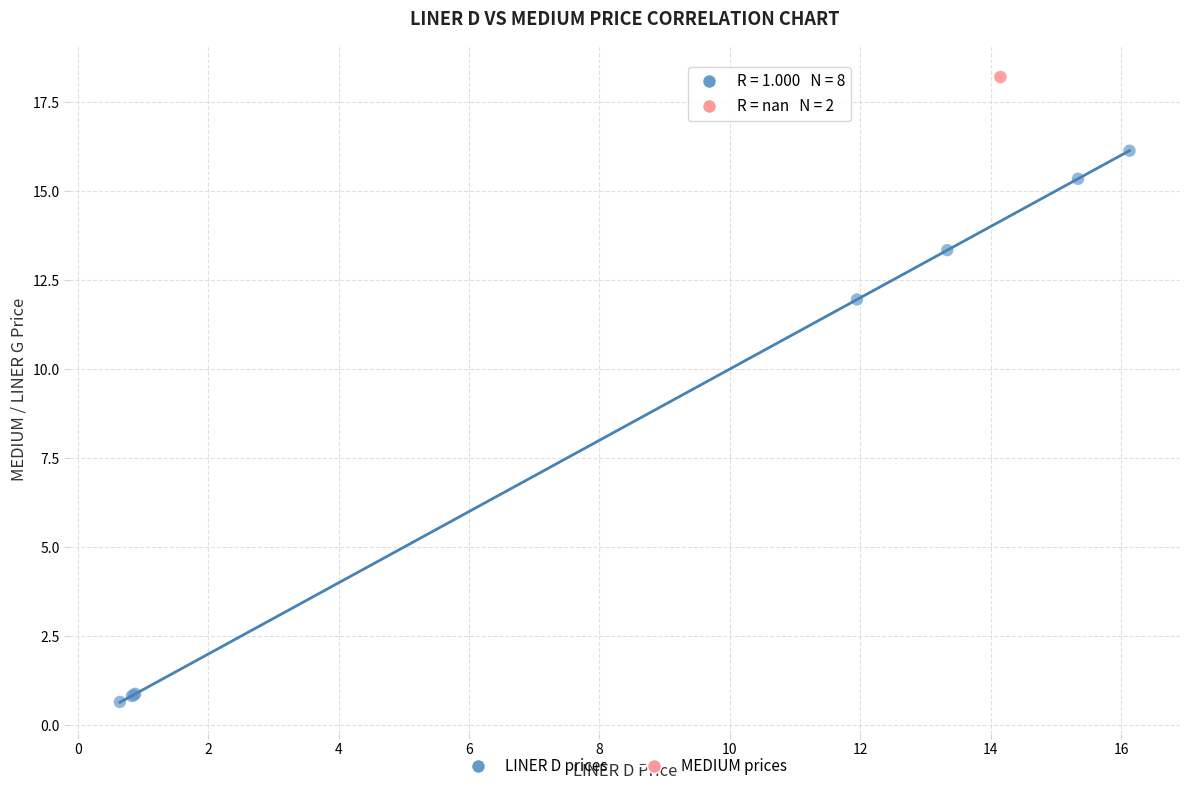

Which series reaches the minimum Y coordinate?

LINER D prices